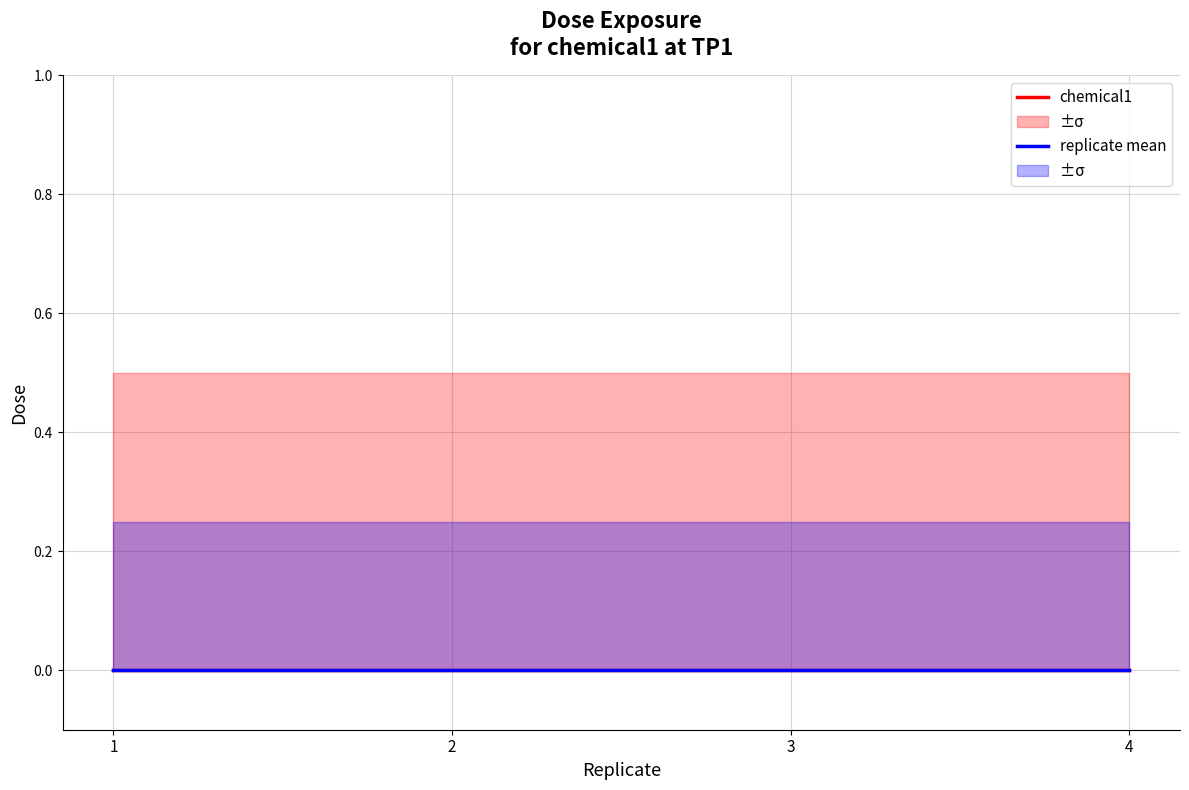

Is the value of chemical1_dose_upper at 1 greater than the value of chemical1_dose_lower at 1?

Yes